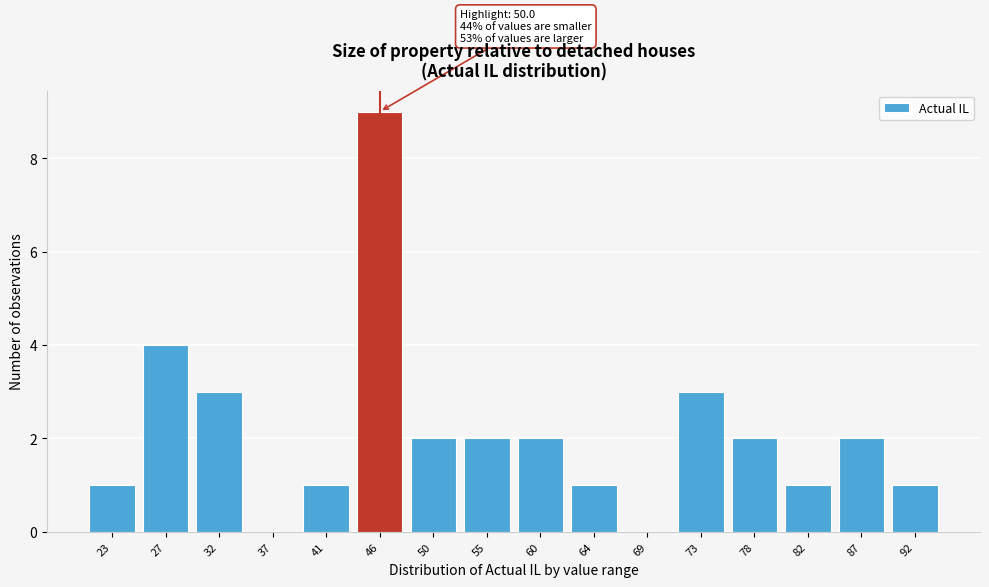

Reading right to left, what are all the values shown in this chart?

92=1	87=2	82=1	78=2	73=3	69=0	64=1	60=2	55=2	50=2	46=9	41=1	37=0	32=3	27=4	23=1